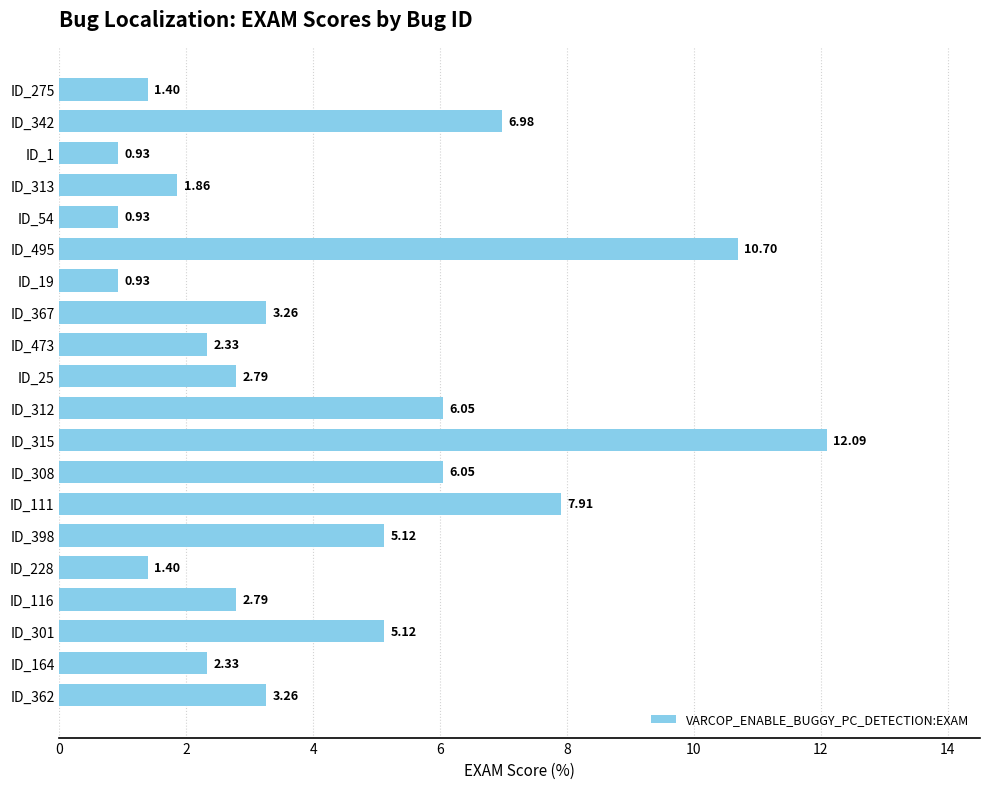

What is the difference between the maximum and minimum values?

11.2